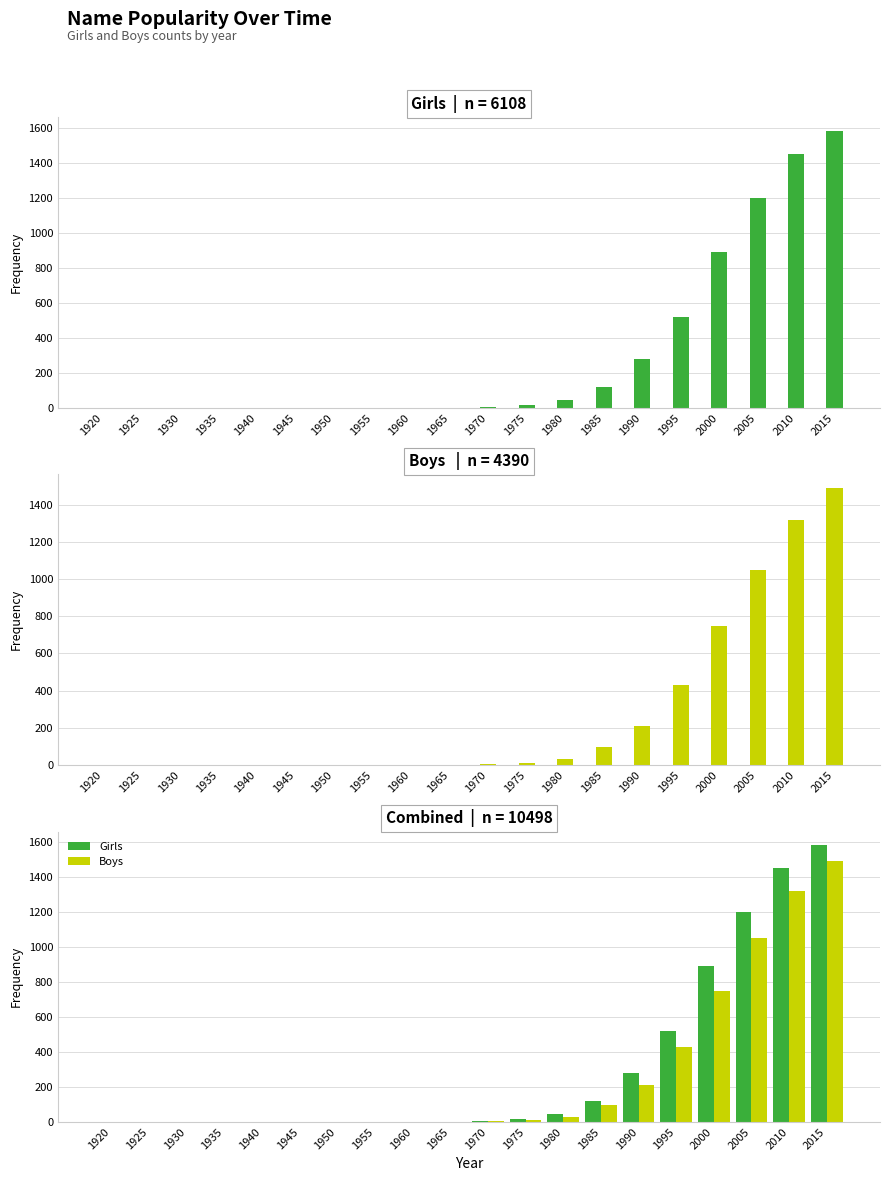

How many groups of bars are there?

20